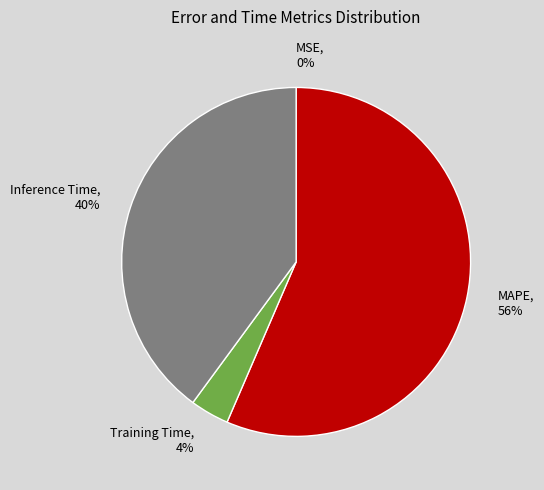

Which has a higher value, Inference Time, 40% or MAPE, 56%?

MAPE, 56%